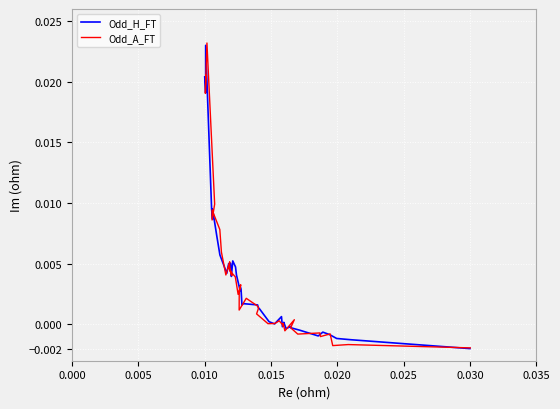

How many data points does each series have?

40